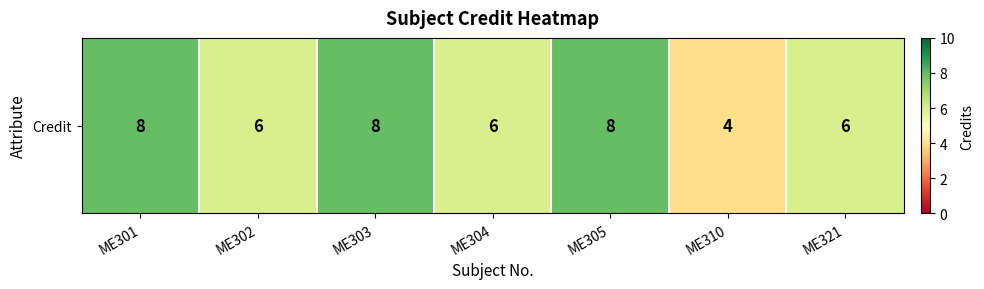

How many values are below 6?

1